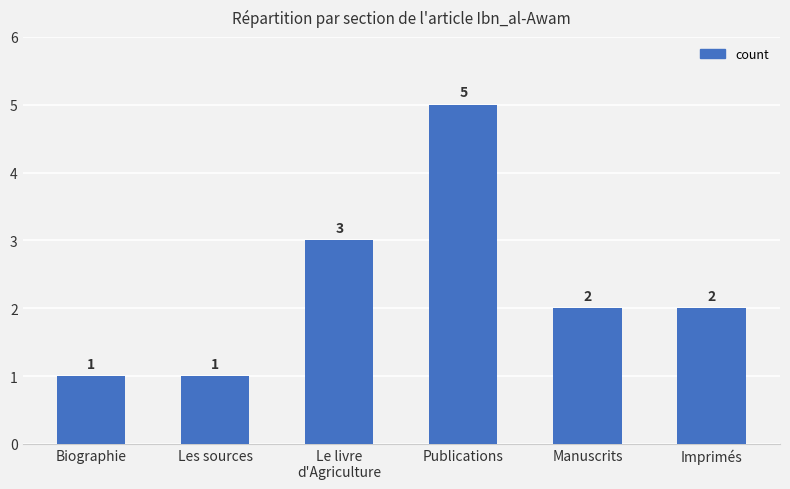

Count the values in the range 1 to 3.

5